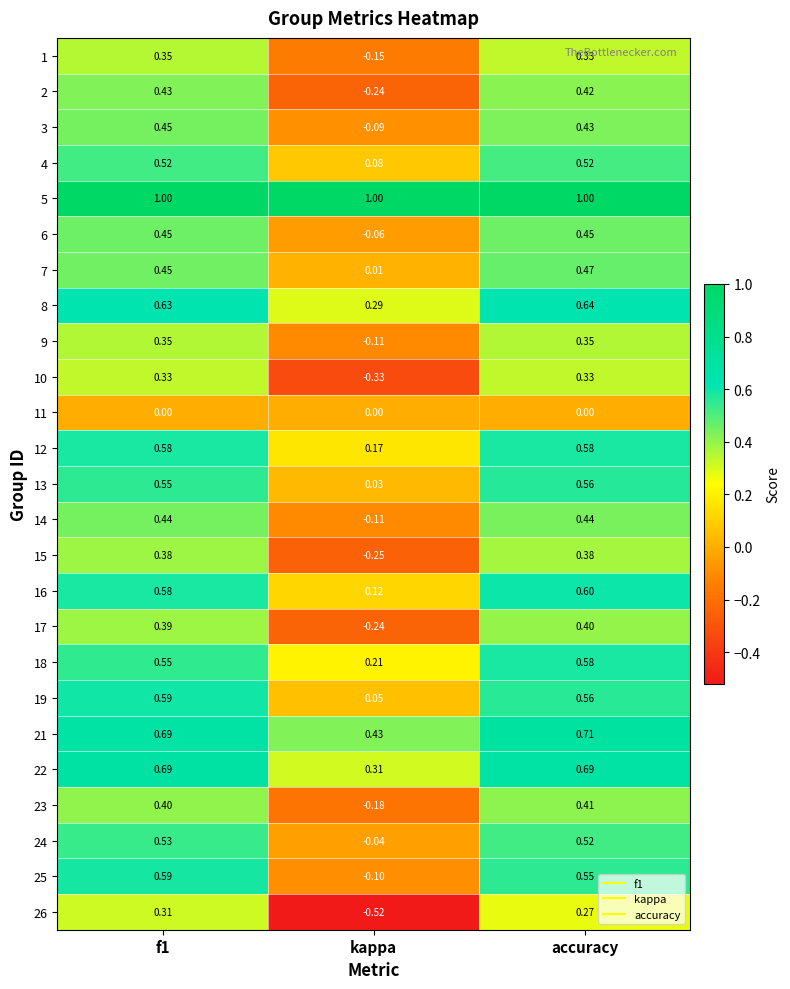

At which label is 2 closest to 0?

kappa